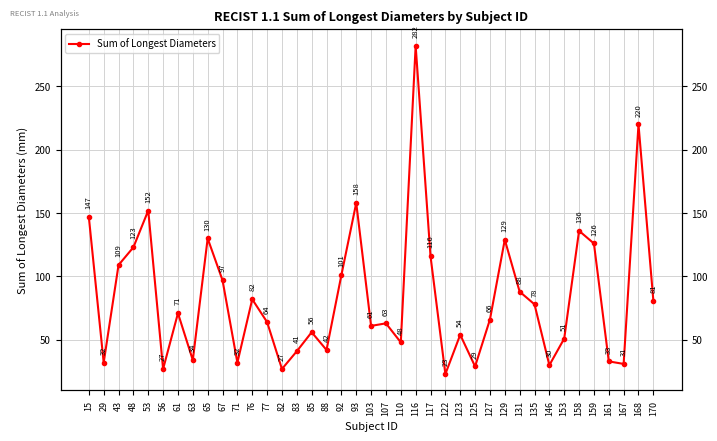

Where is the first local maximum?

53